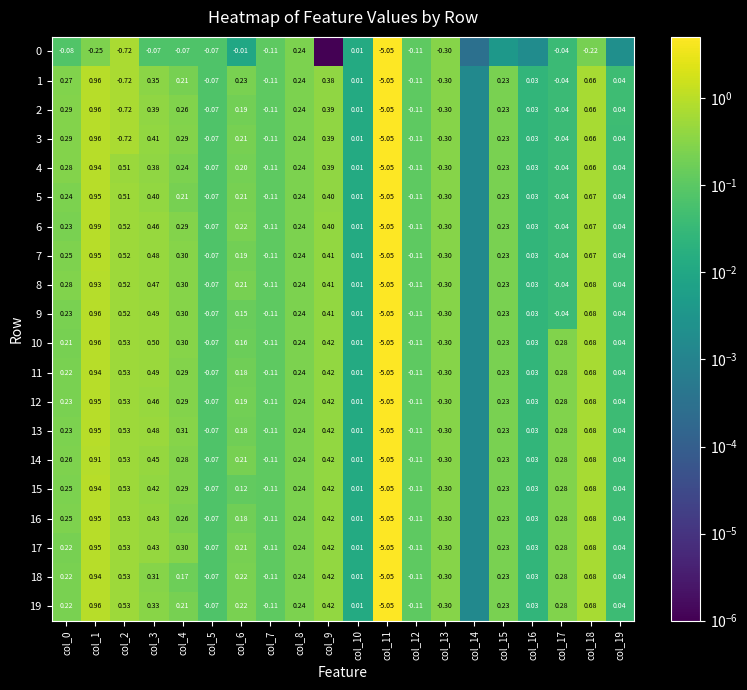

What is the total value across all series at col_4?

5.0